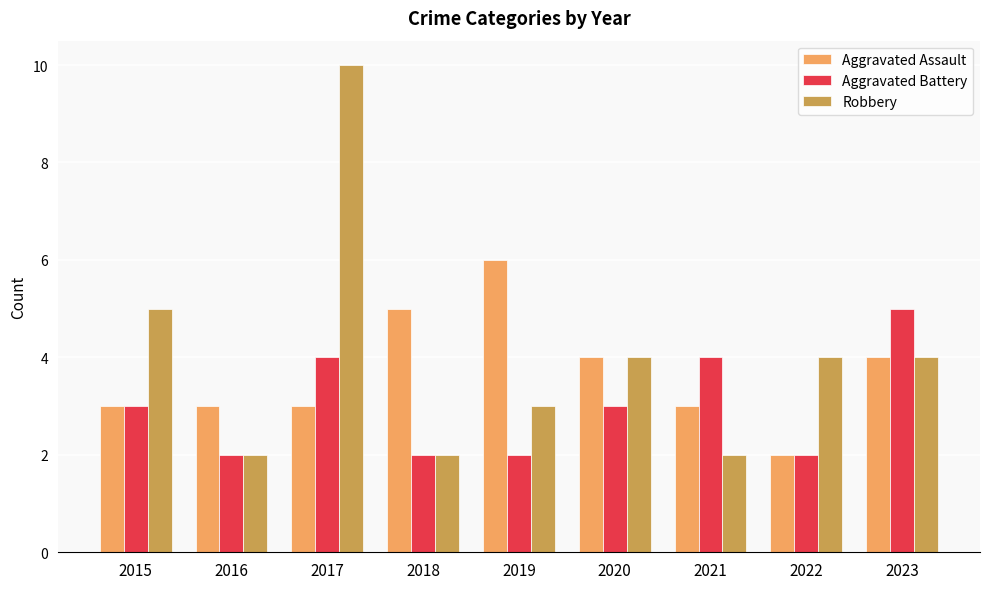

Reading left to right, extract all data points from this chart.

Aggravated Assault: 2015=3	2016=3	2017=3	2018=5	2019=6	2020=4	2021=3	2022=2	2023=4
Aggravated Battery: 2015=3	2016=2	2017=4	2018=2	2019=2	2020=3	2021=4	2022=2	2023=5
Robbery: 2015=5	2016=2	2017=10	2018=2	2019=3	2020=4	2021=2	2022=4	2023=4